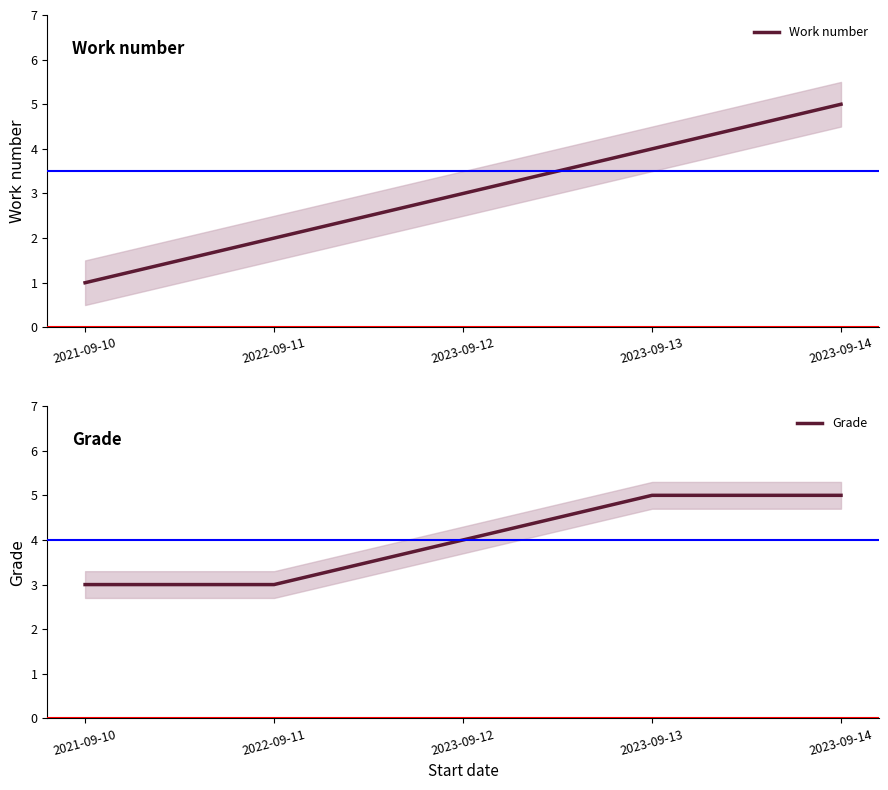

At which label is Grade closest to 4?

2023-09-12